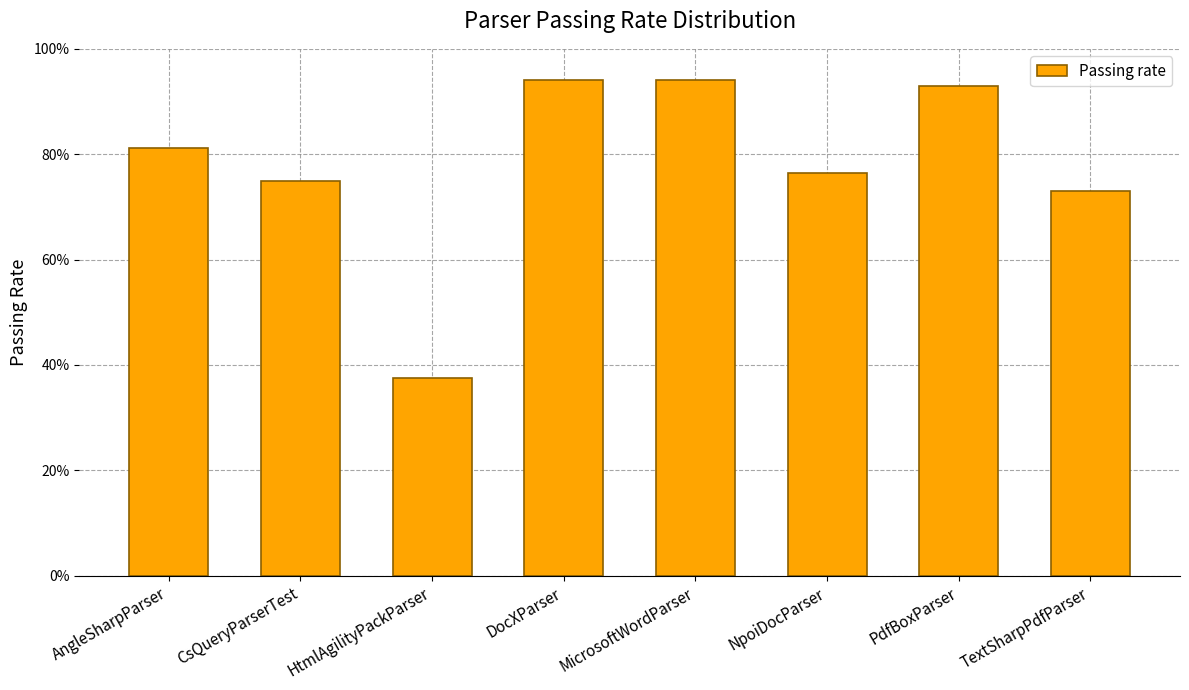

True or false: the data shows 0.4 at AngleSharpParser.

False